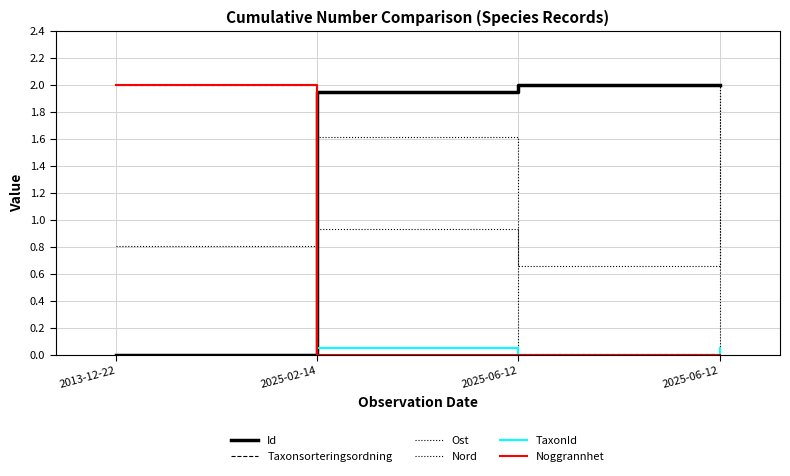

Which series has the largest range (max minus min)?

Id